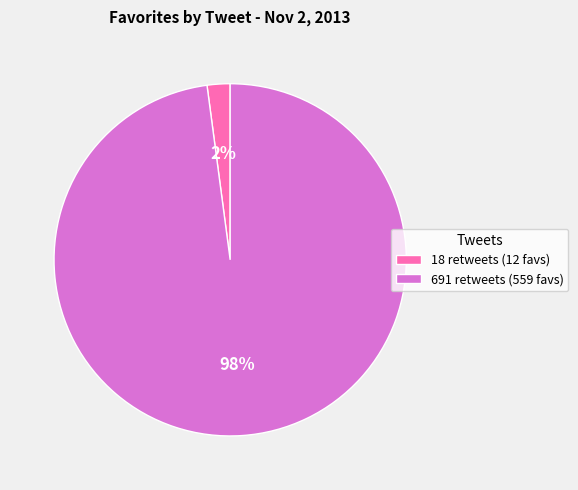

Between 18 retweets and 691 retweets, which is larger?

691 retweets